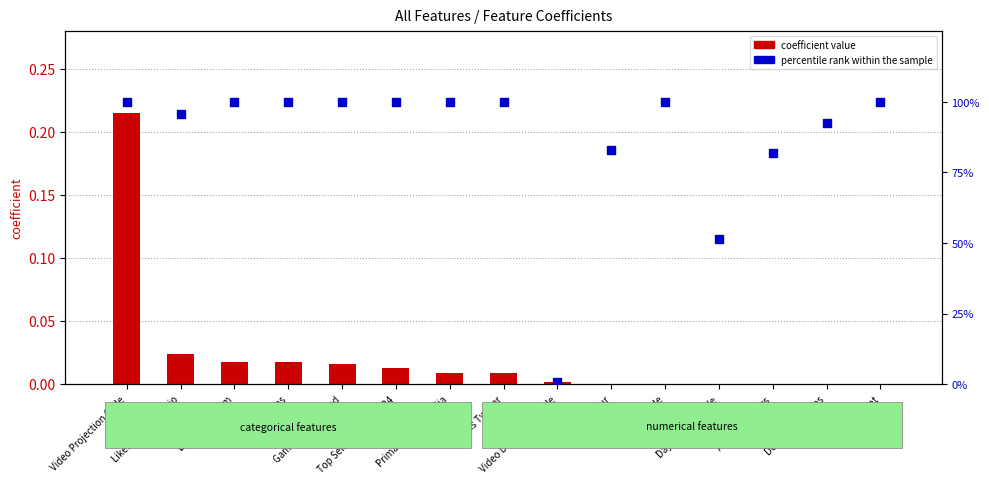

Is the value of percentile rank within the sample at Video Projection Code greater than the value of coefficient value at Video Dimension Code?

Yes